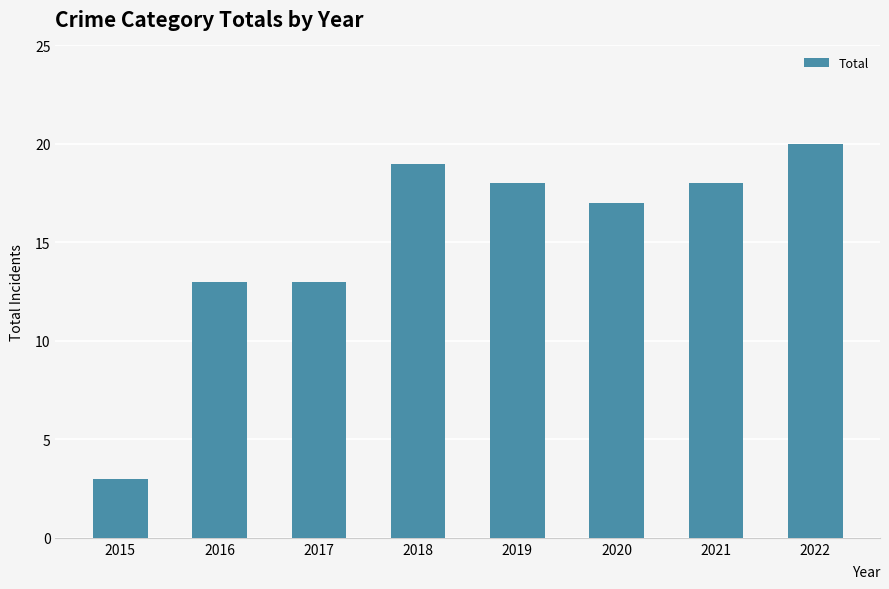

Reading right to left, what are all the values shown in this chart?

20	18	17	18	19	13	13	3